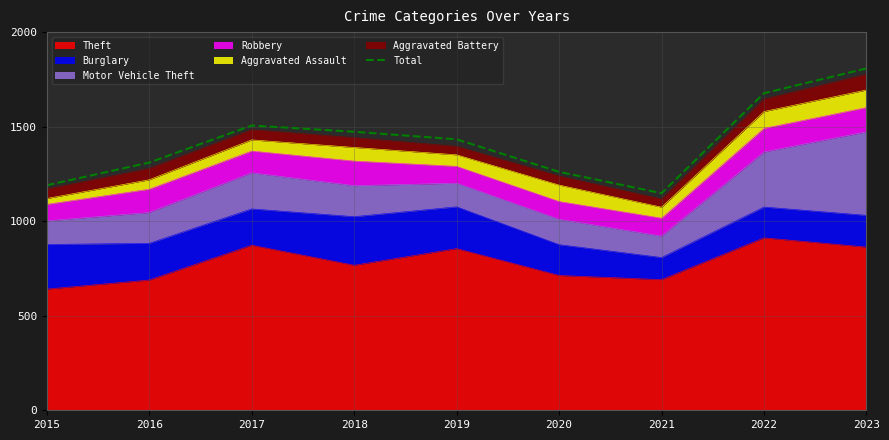

True or false: the data shows 1473 at 2018.

True